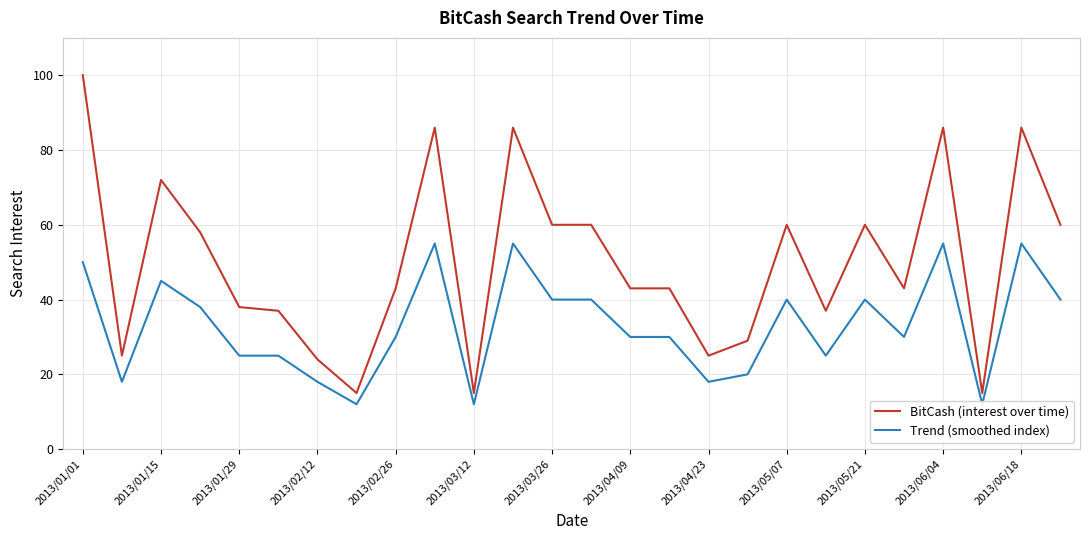

How many interior local valleys does the BitCash (interest over time) series have?

7